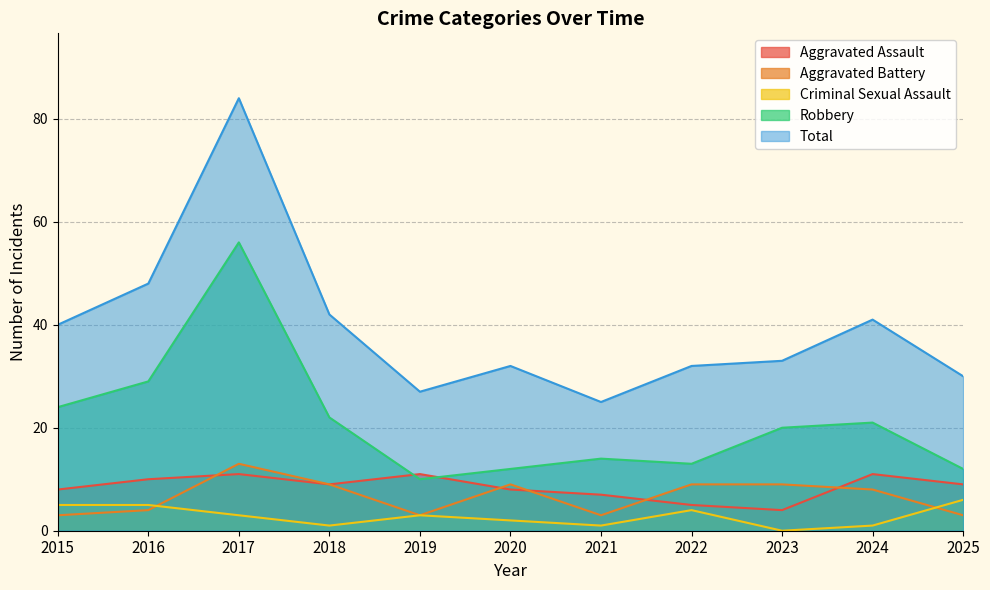

Where does the Aggravated Battery series first go above 8?

2017